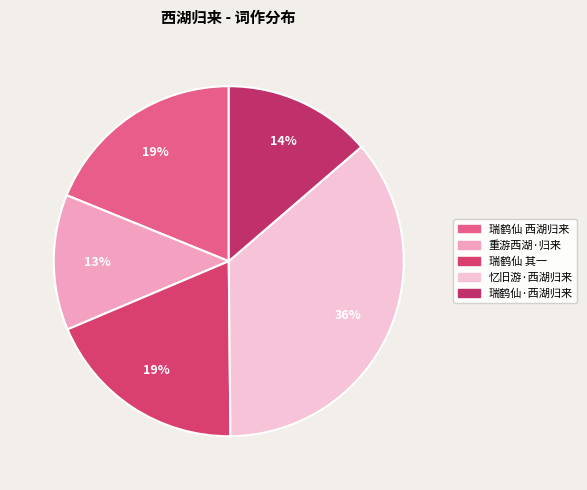

Rank the categories by value from highest to lowest.

忆旧游·西湖归来，寄昭、煦二姊, 瑞鹤仙 西湖归来载兰花丛为赋, 瑞鹤仙 其一 西湖归来载兰花丛为赋, 瑞鹤仙·西湖归来载兰花丛为赋, 重游西湖·归来惘惘对遗灰